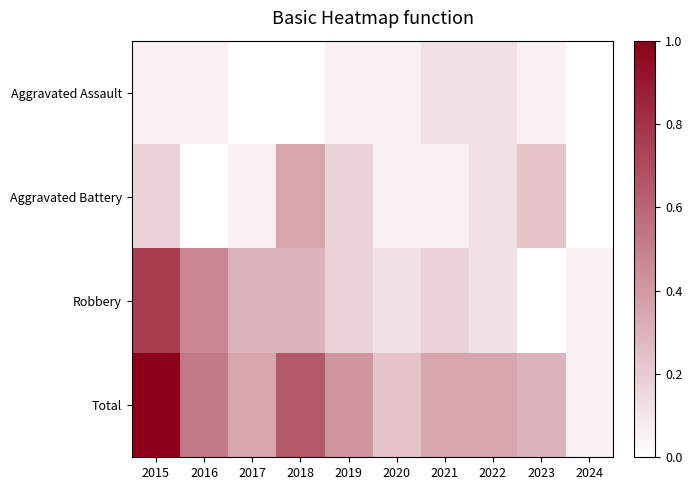

Reading left to right, what are all the values shown in this chart?

Aggravated Assault: 2015=0.1	2016=0.1	2017=0.0	2018=0.0	2019=0.1	2020=0.1	2021=0.1	2022=0.1	2023=0.1	2024=0.0
Aggravated Battery: 2015=0.2	2016=0.0	2017=0.1	2018=0.4	2019=0.2	2020=0.1	2021=0.1	2022=0.1	2023=0.2	2024=0.0
Robbery: 2015=0.8	2016=0.5	2017=0.3	2018=0.3	2019=0.2	2020=0.1	2021=0.2	2022=0.1	2023=0.0	2024=0.1
Total: 2015=1.0	2016=0.5	2017=0.4	2018=0.6	2019=0.4	2020=0.2	2021=0.4	2022=0.4	2023=0.3	2024=0.1